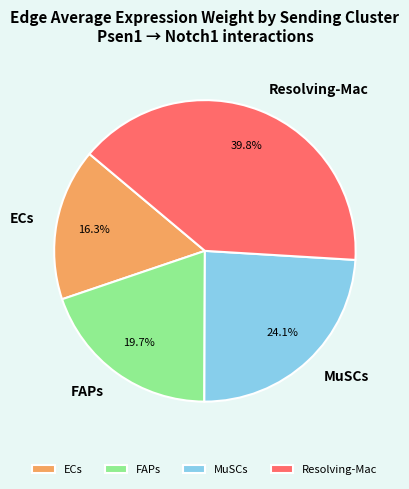

To the nearest percent, what is the difference between the Resolving-Mac and MuSCs slice percentages?

16%